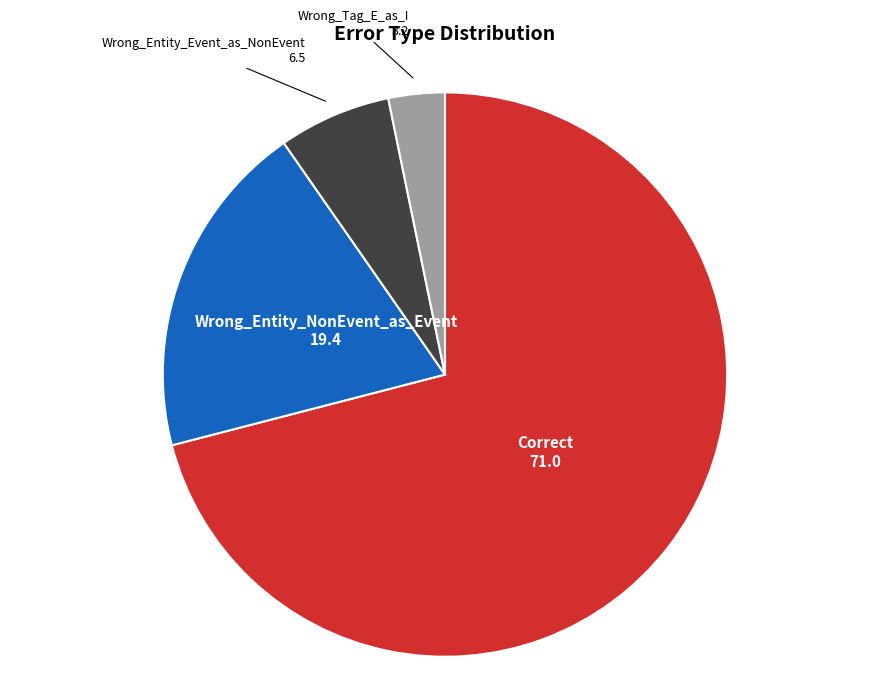

Combined, do Wrong_Entity_Event_as_NonEvent and Wrong_Entity_NonEvent_as_Event account for over 50%?

No